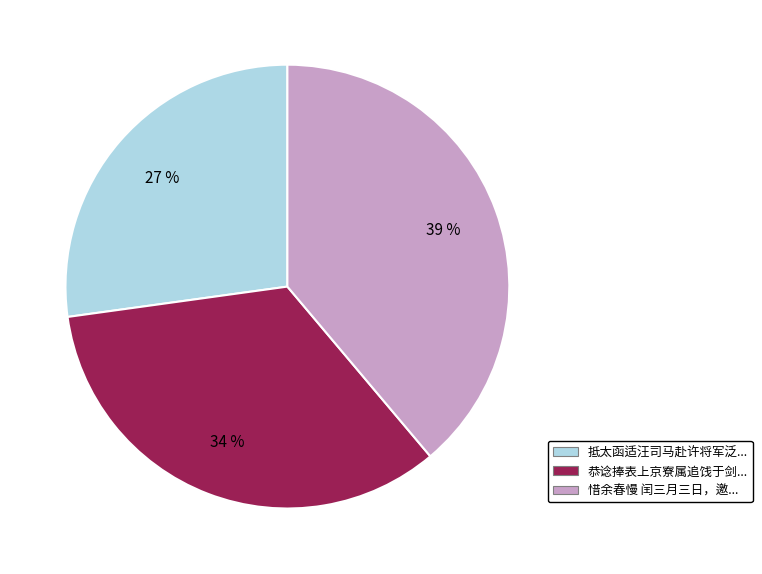

To the nearest percent, what is the difference between the largest and smallest slice percentages?

12%